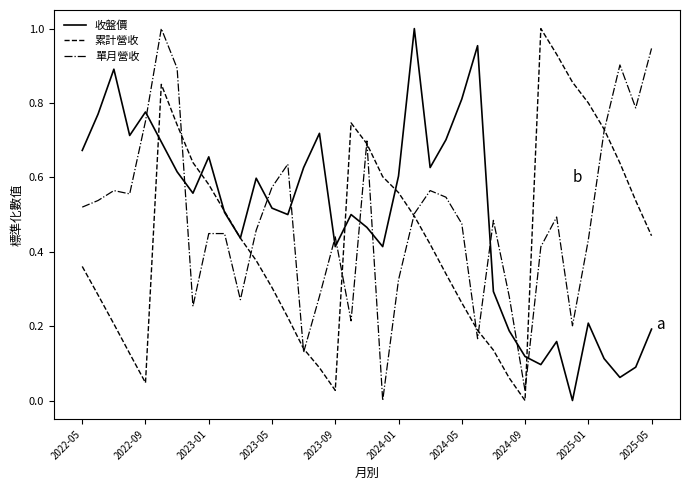

After their last crossing, which series has the higher values: 單月營收 or 收盤價?

單月營收